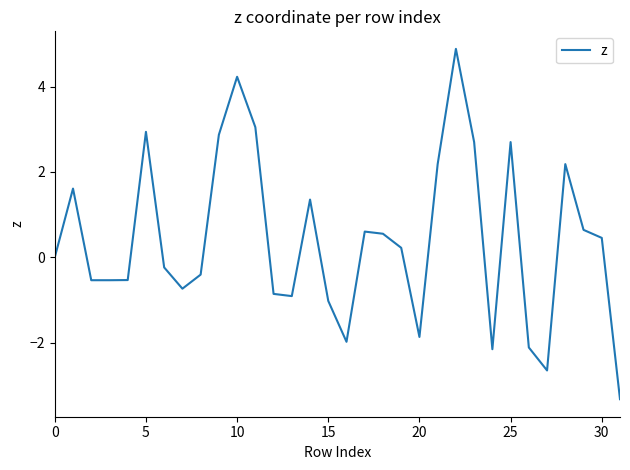

Reading left to right, transcribe all the data shown in this chart.

0.0	1.6	-0.5	-0.5	-0.5	2.9	-0.2	-0.7	-0.4	2.9	4.2	3.0	-0.9	-0.9	1.4	-1.0	-2.0	0.6	0.6	0.2	-1.9	2.2	4.9	2.7	-2.2	2.7	-2.1	-2.7	2.2	0.6	0.5	-3.3